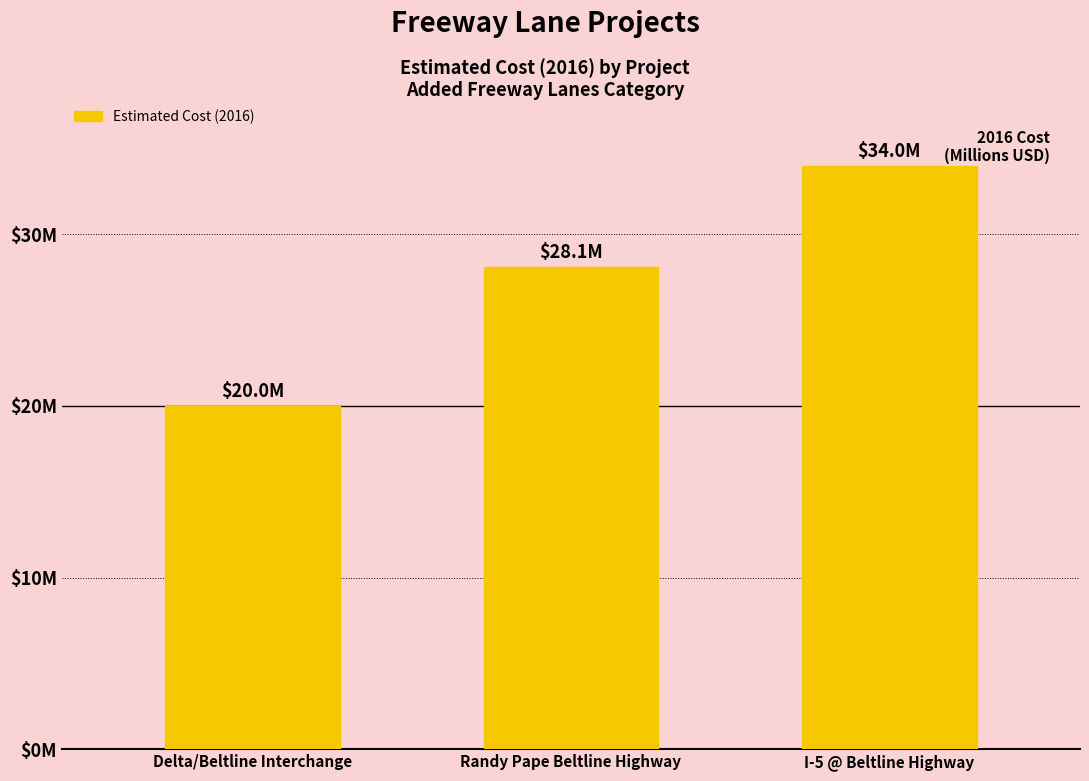

What is the approximate value at Delta/Beltline Interchange, to the nearest 100?

20000000